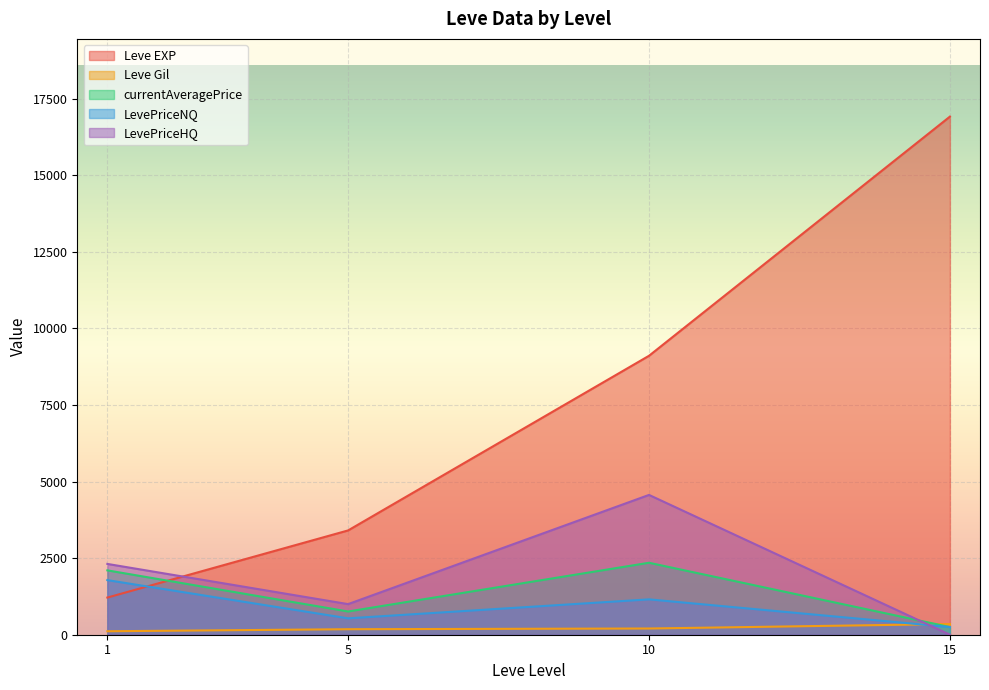

In Leve EXP, how many points are lower than both neighbors (excluding endpoints)?

0